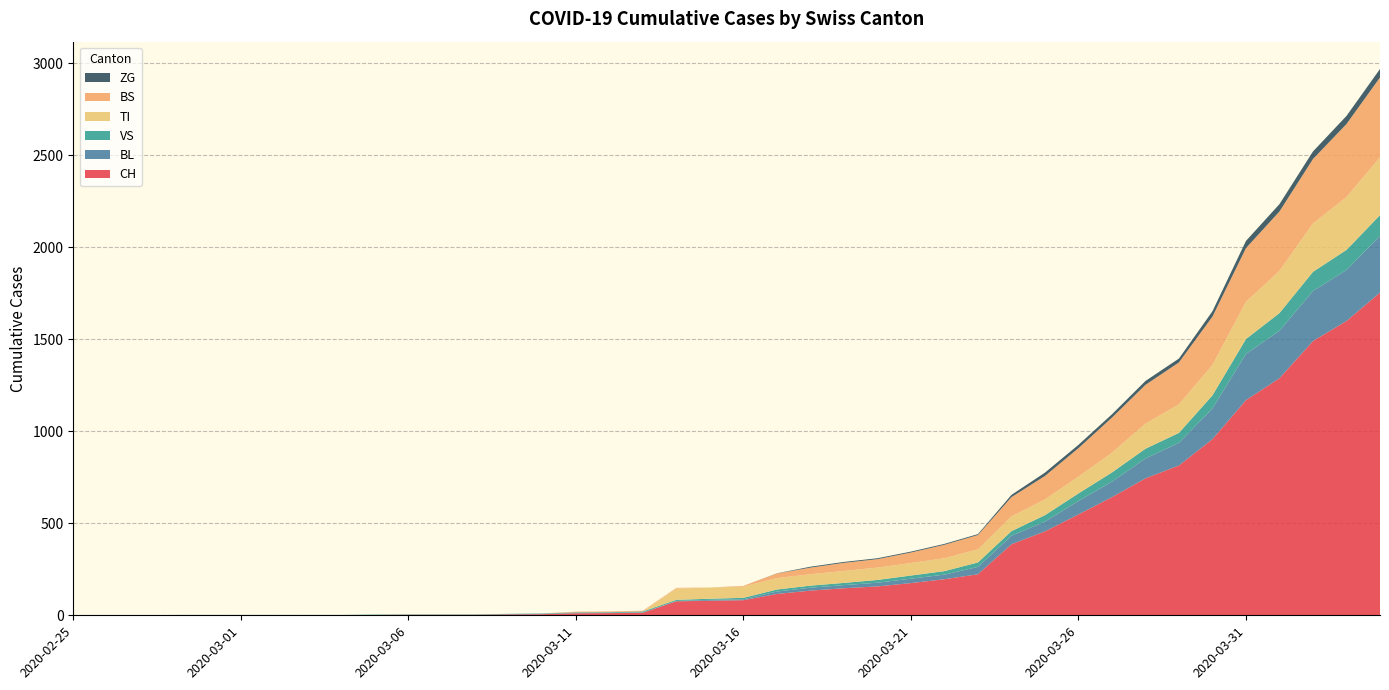

Reading right to left, extract all data points from this chart.

CH: 1753	1599	1490	1288	1169	957	814	744	642	548	456	386	223	196	175	157	147	134	116	82	79	76	14	12	11	6	5	3	3	3	2	0	0	0	0	0	0	0	0	0
BL: 309	277	272	258	251	167	123	108	84	73	53	46	40	25	24	20	17	16	13	5	5	2	2	2	2	2	1	0	0	0	0	0	0	0	0	0	0	0	0	0
VS: 112	109	104	96	81	71	54	53	50	41	35	25	24	19	17	15	12	11	11	8	6	6	5	3	3	2	2	2	2	2	2	2	2	2	2	2	2	0	0	0
TI: 314	287	263	229	202	165	155	136	107	91	85	80	71	70	68	67	65	62	62	61	61	61	0	0	0	0	0	0	0	0	0	0	0	0	0	0	0	0	0	0
BS: 434	397	350	323	292	263	228	211	191	155	128	105	78	73	57	46	44	36	25	4	0	4	4	4	4	0	0	0	0	0	0	0	0	0	0	0	0	0	0	0
ZG: 46	44	41	40	39	29	21	21	18	18	18	12	5	5	5	5	5	5	1	0	0	0	0	0	0	0	0	0	0	0	0	0	0	0	0	0	0	0	0	0